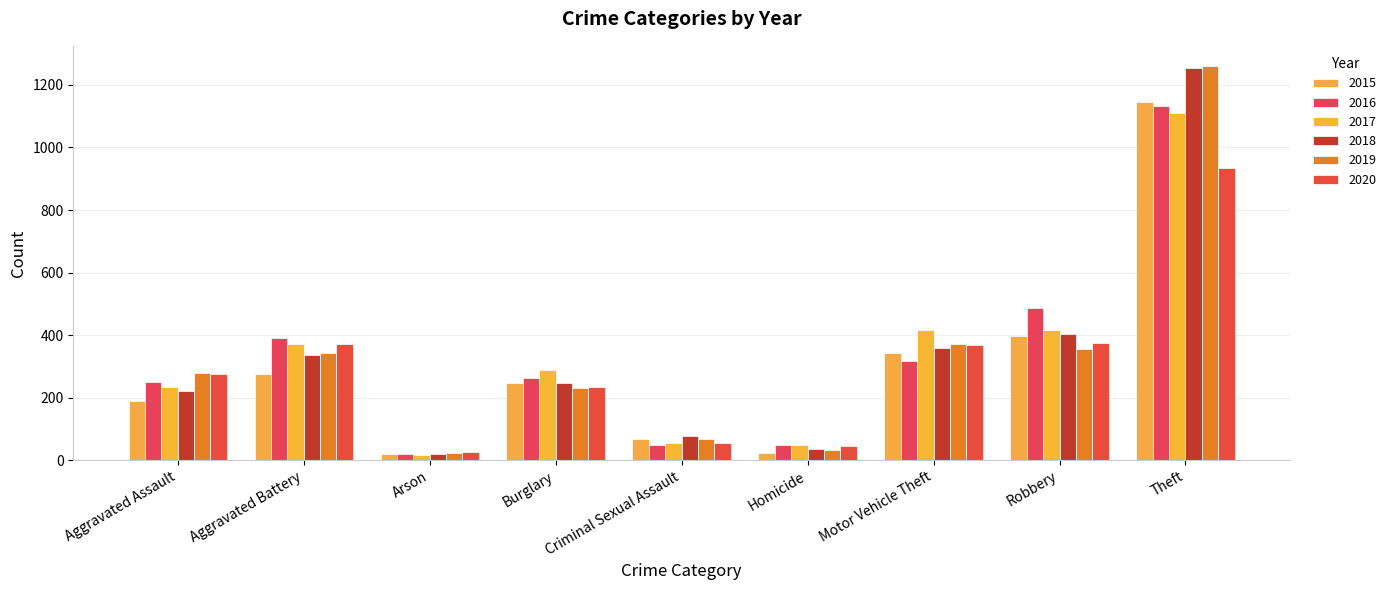

Which series has the largest total across all categories?

2019